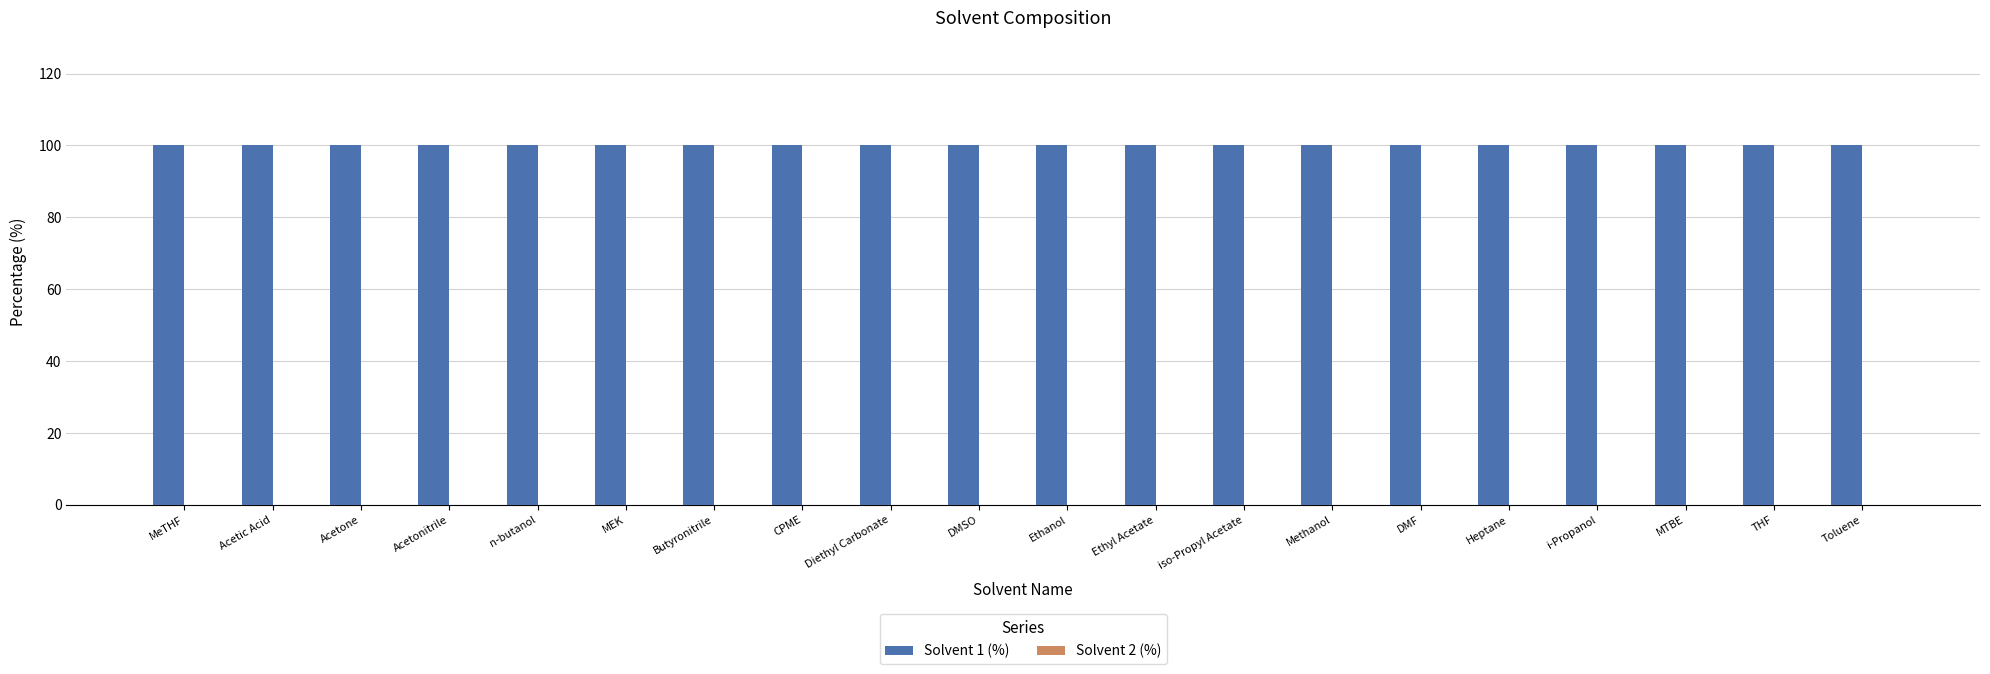

Does the chart contain stacked bars?

No